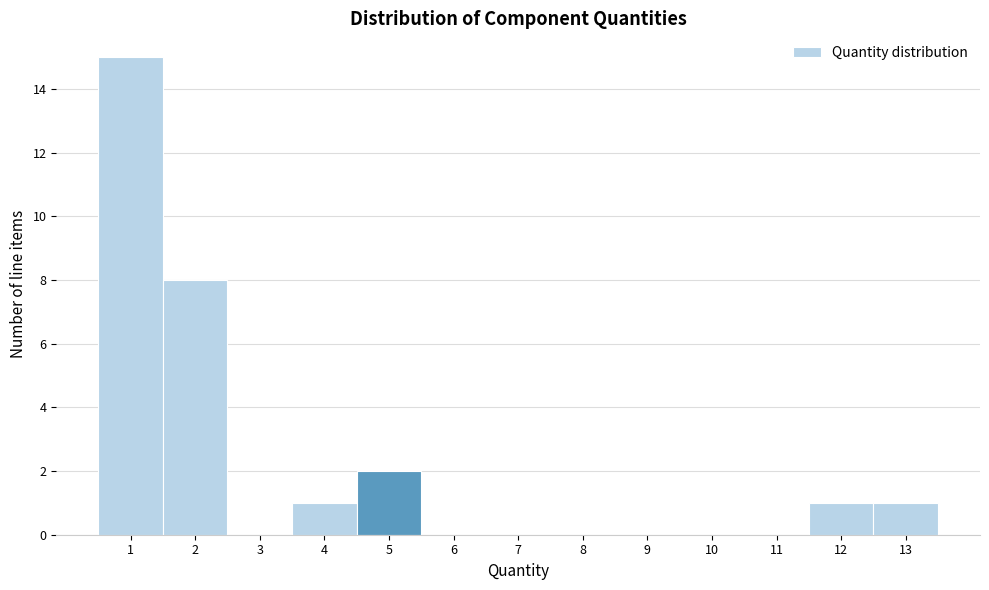

How tall is the bar that spans 1.5 to 2.5 on the x-axis? The values are not printed on the chart, so give them approximately, as read against the axis.

8